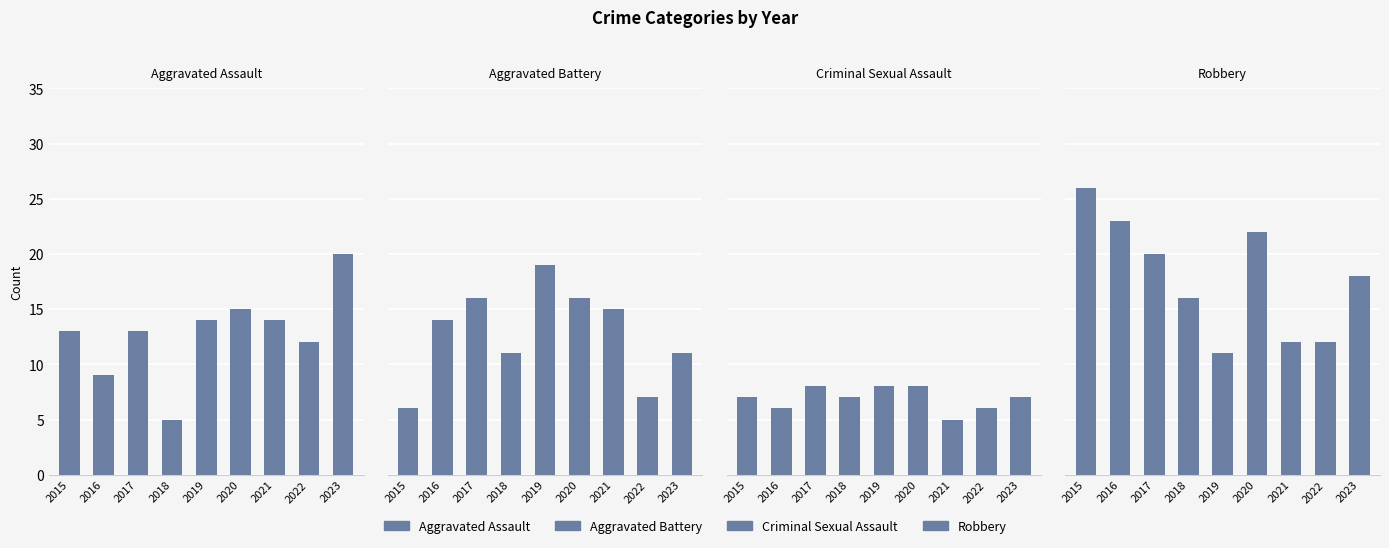

The Aggravated Battery series shows 6 at 2015. True or false?

True